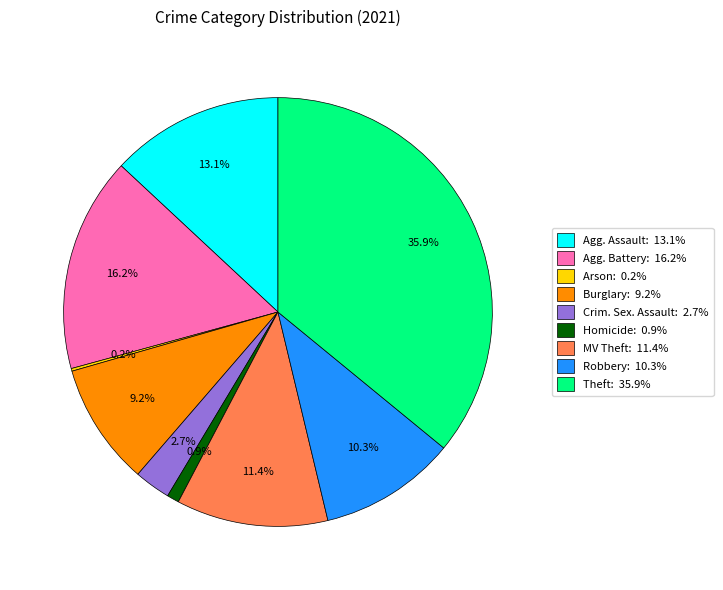

Is there any slice that represents more than half of the pie?

No